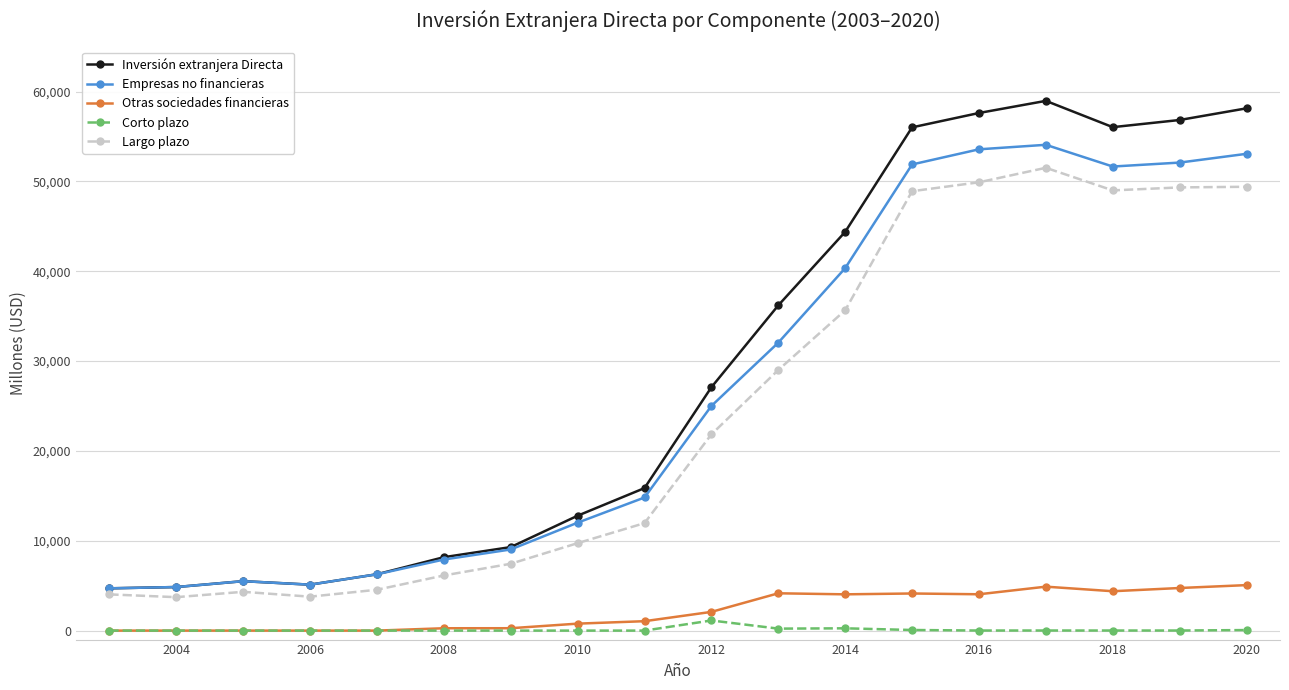

Which series has the largest total across all categories?

Inversión extranjera Directa